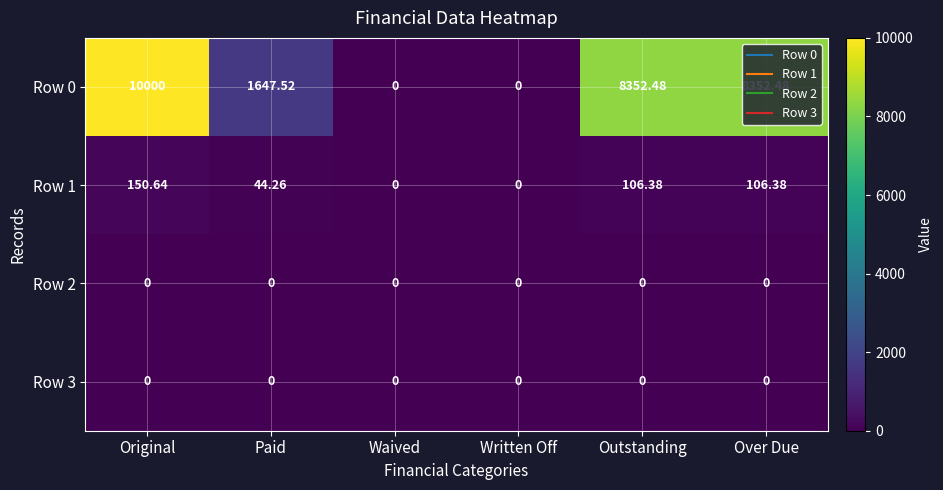

At which category is the sum across all series the highest?

Original